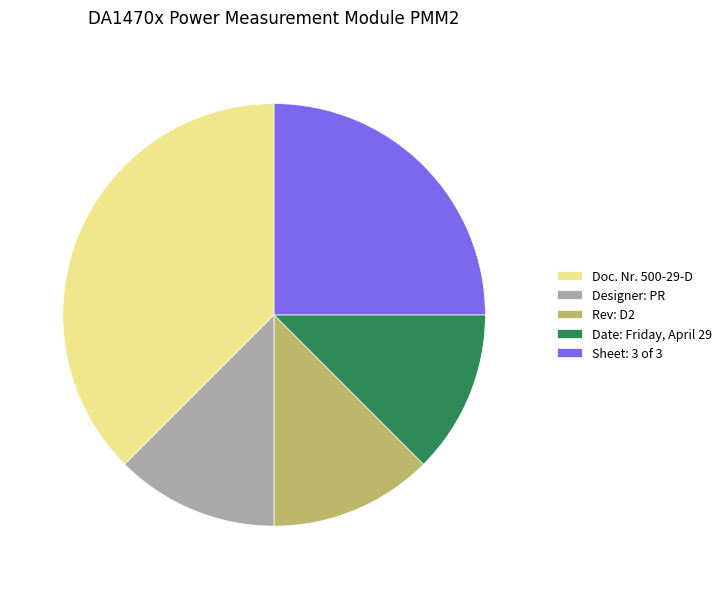

Is there a majority slice in this chart?

No